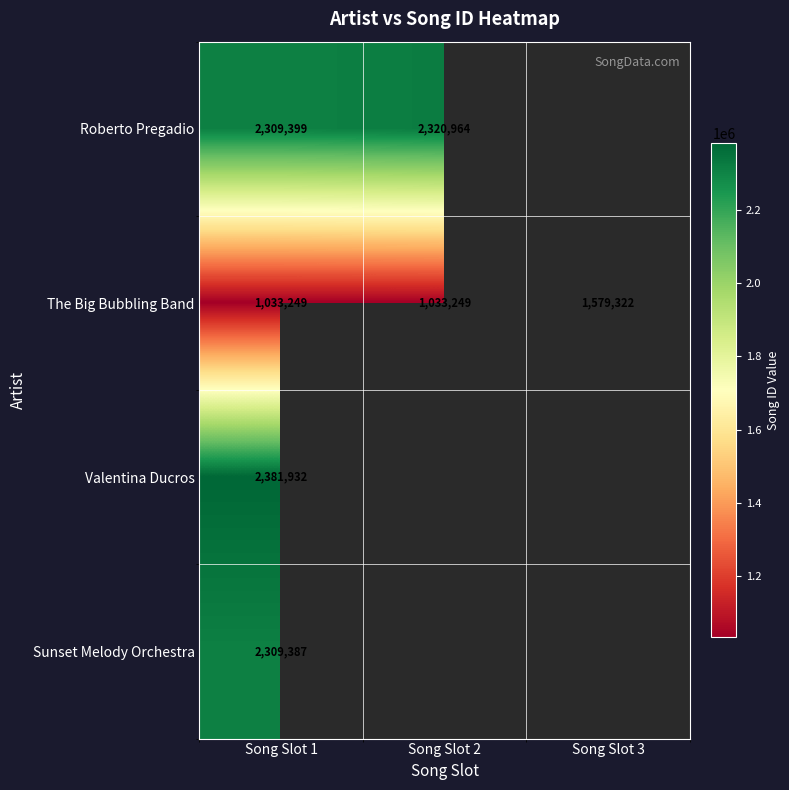

Rank the series at Song Slot 1 from highest to lowest value.

Valentina Ducros, Roberto Pregadio, Sunset Melody Orchestra, The Big Bubbling Band